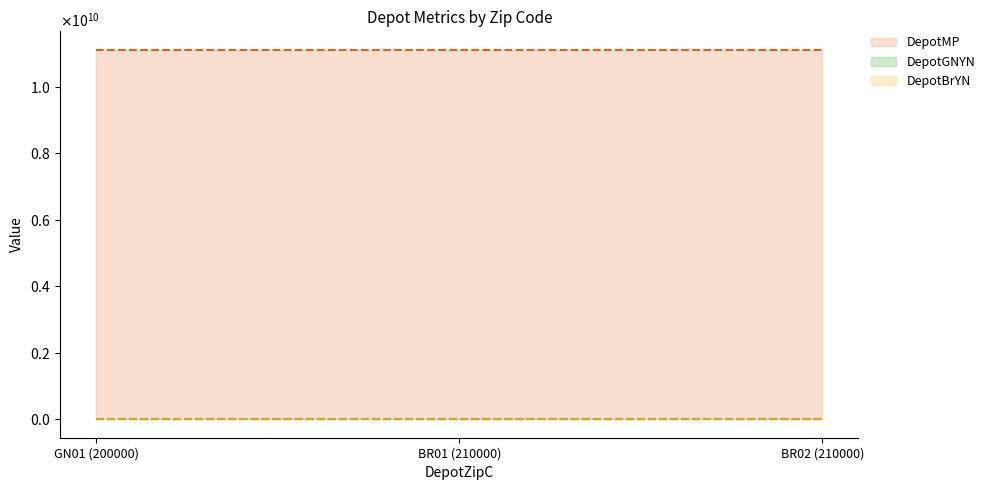

Where does the DepotMP series first go above 11111110028?

BR02 (210000)